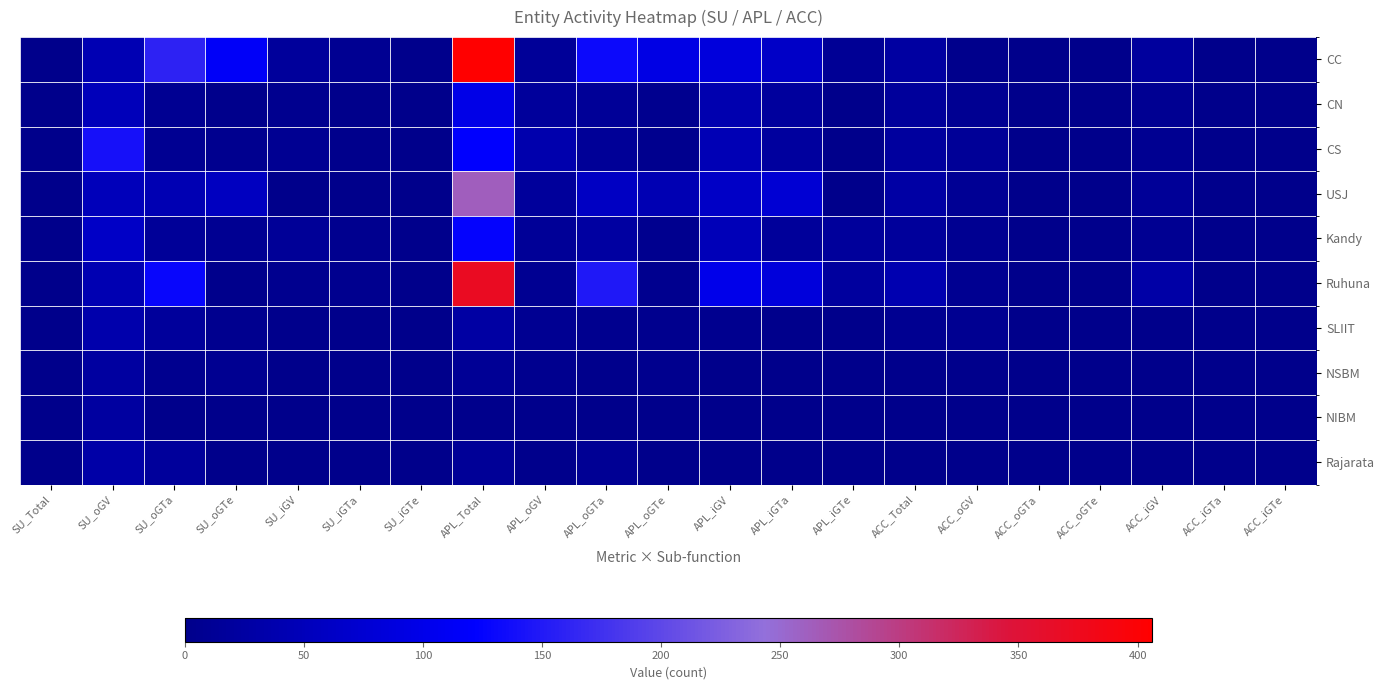

Which series has the widest spread of values?

CC